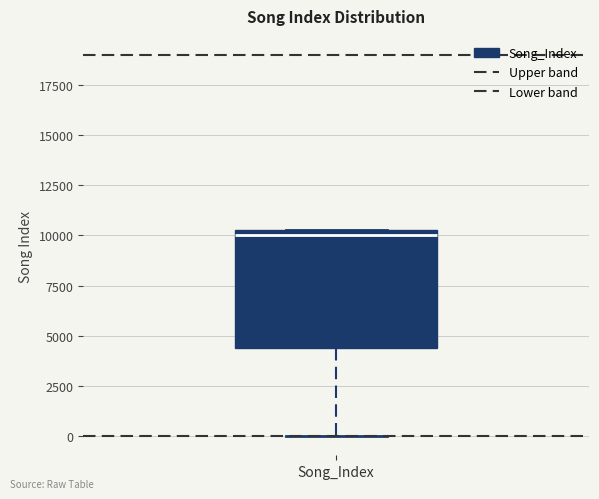

Transcribe this box plot: give where the median line is, the range the box spans, and where the two whiskers end, as read against the y-axis. The values are not printed on the chart, so give them approximately, as read against the axis.

median 10000 (just below the box's upper edge), box 4500 to 10000, whiskers 0 to 10500